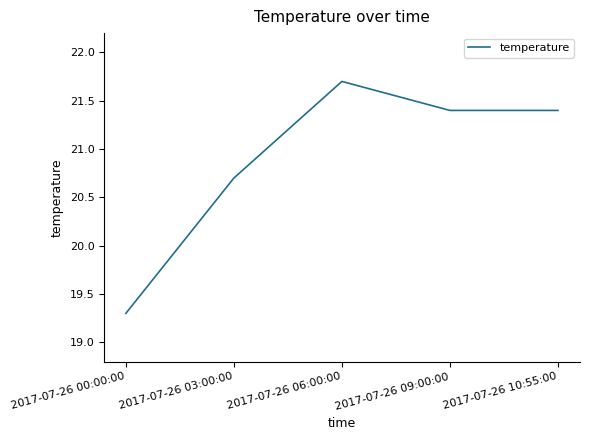

Read the value at 2017-07-26 09:00:00.

21.4